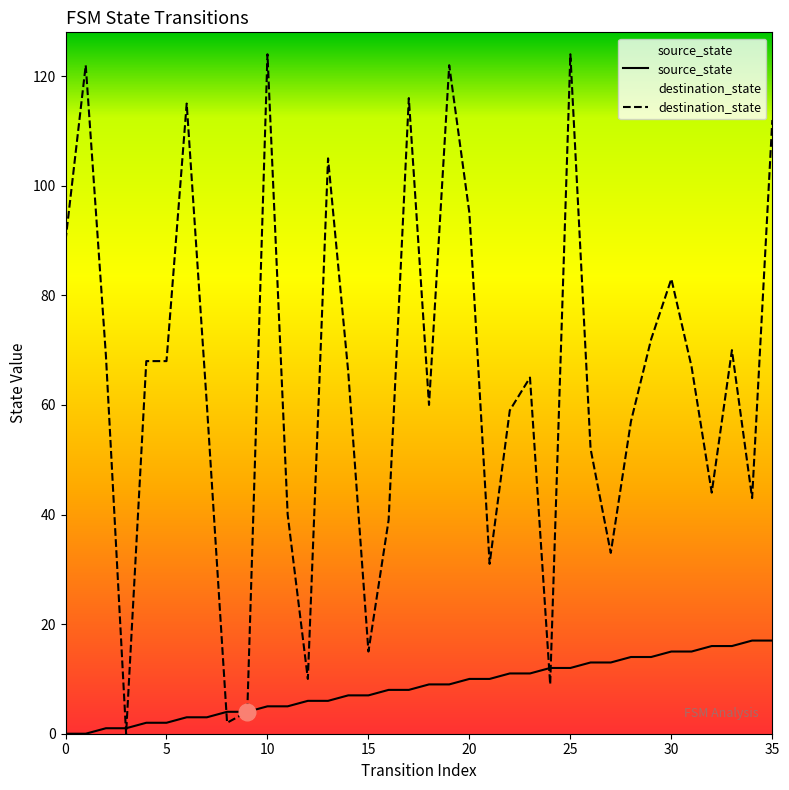

Rank the series at 13 from highest to lowest value.

destination_state, source_state